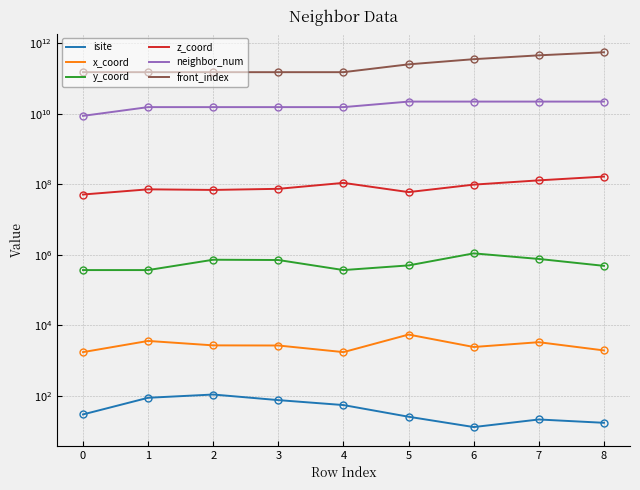

True or false: z_coord has more than 0 interior local peaks.

True